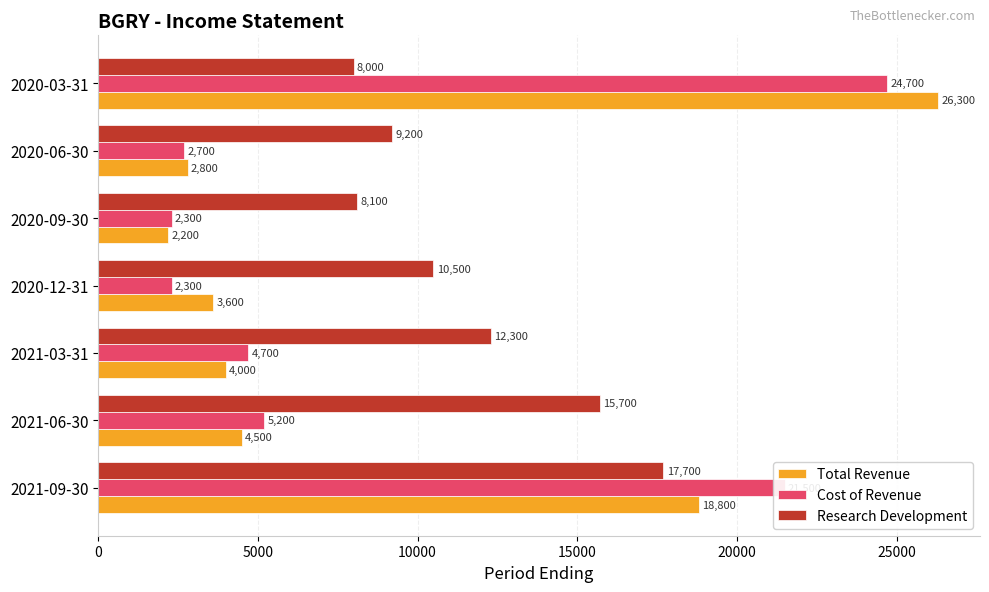

At which category is the sum across all series the highest?

2020-03-31